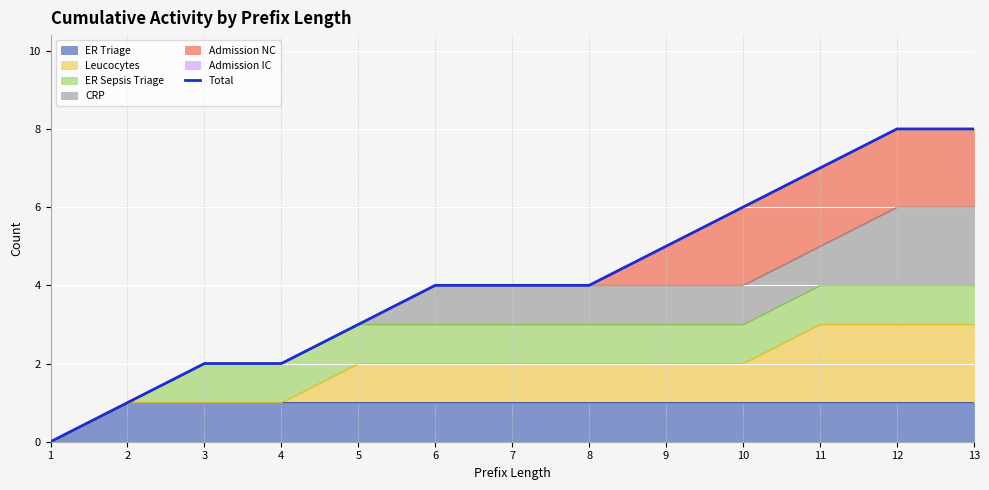

What is the difference between the maximum and second lowest values?

7